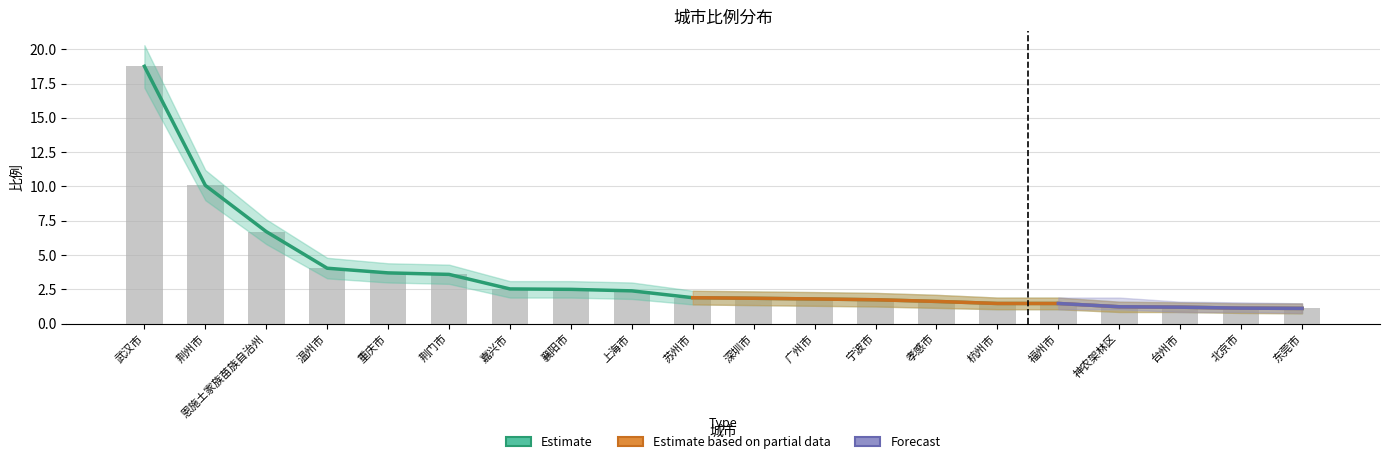

Where is the data nearest to the value 9?

荆州市